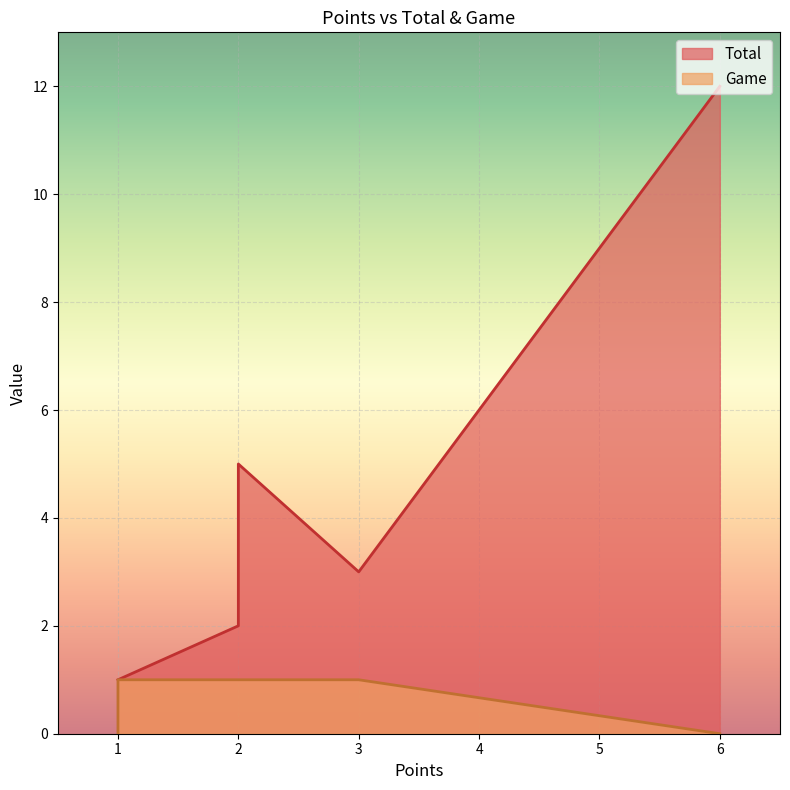

Which category has the lowest value across all series?

6